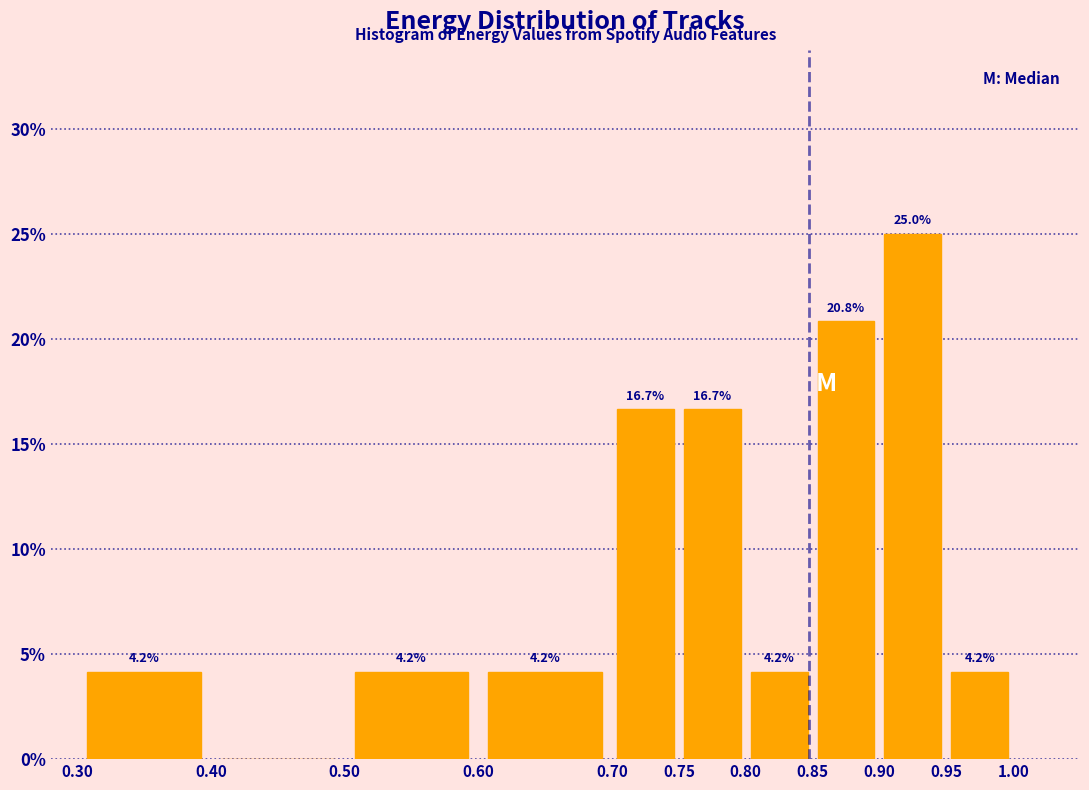

Which range on the x-axis has the tallest bar?

0.90 to 0.95